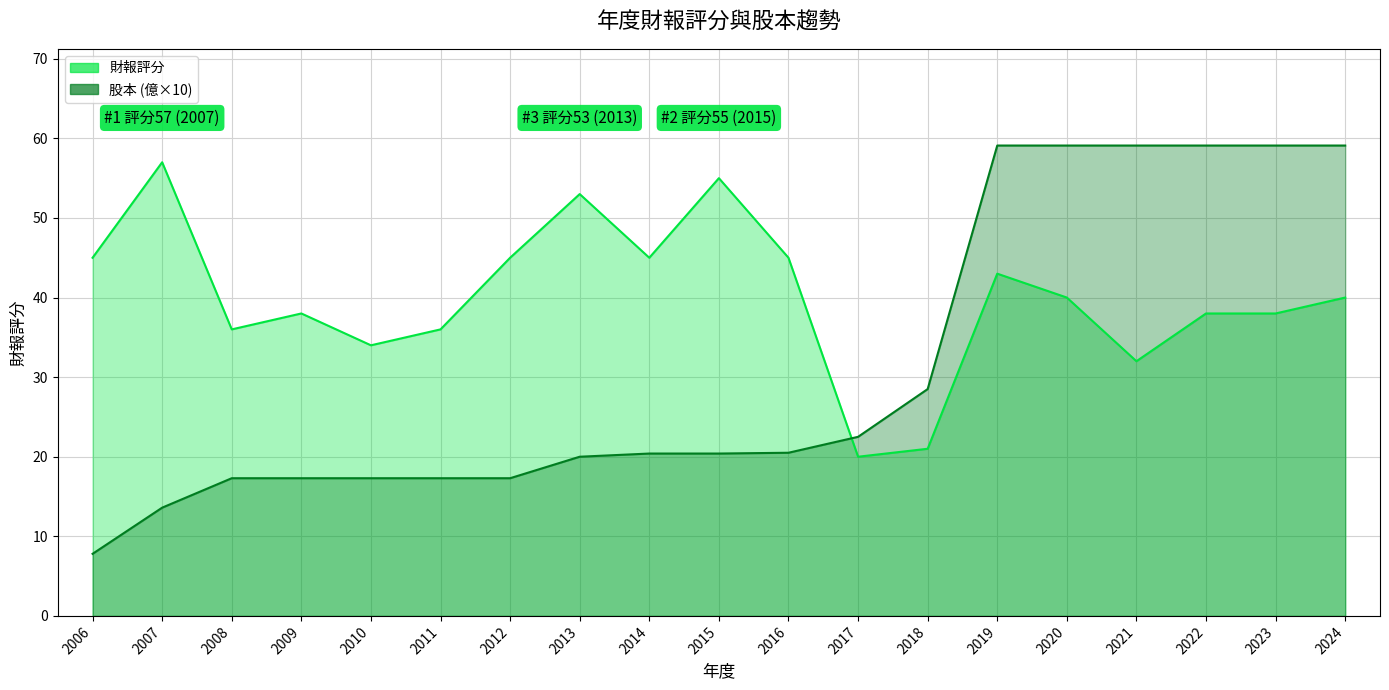

What is the value of the 股本(億) point at the 3rd from the left?

17.3